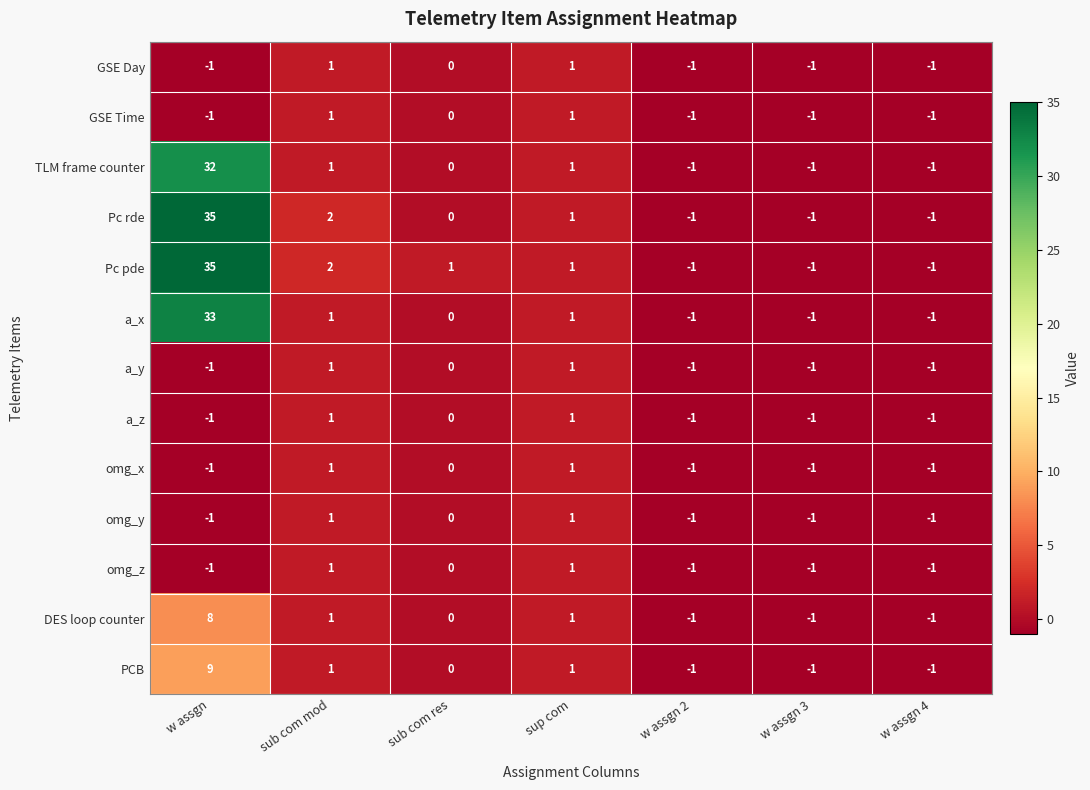

Where is a_z nearest to the value 0?

sub com res